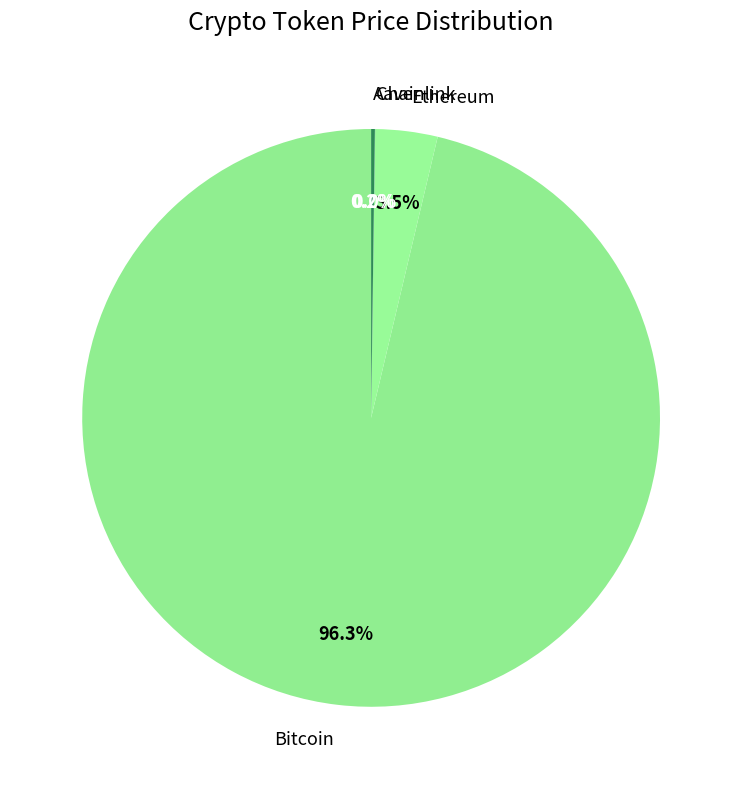

Which category has the biggest portion of the pie?

Bitcoin